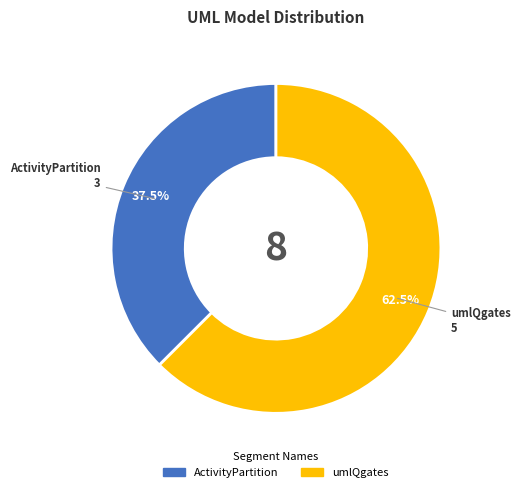

How many segments does this pie chart have?

2